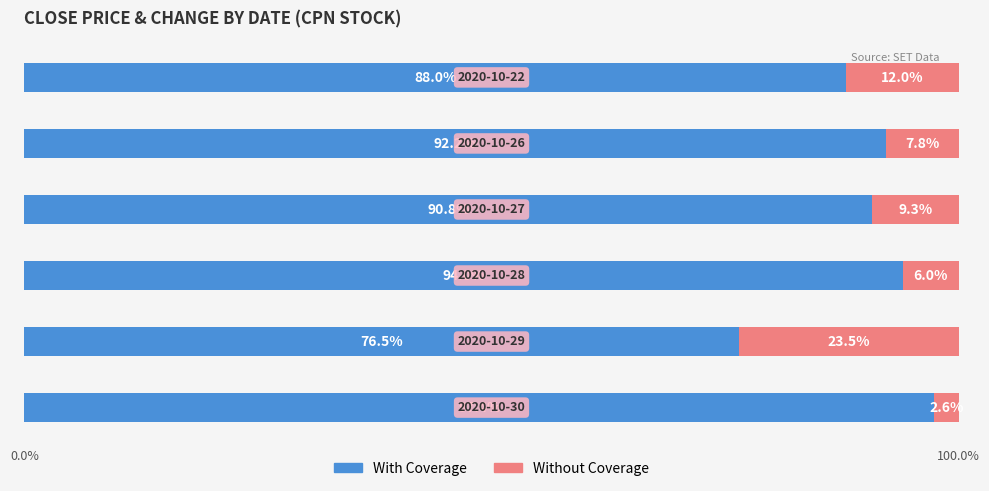

At which category is the sum across all series the highest?

3